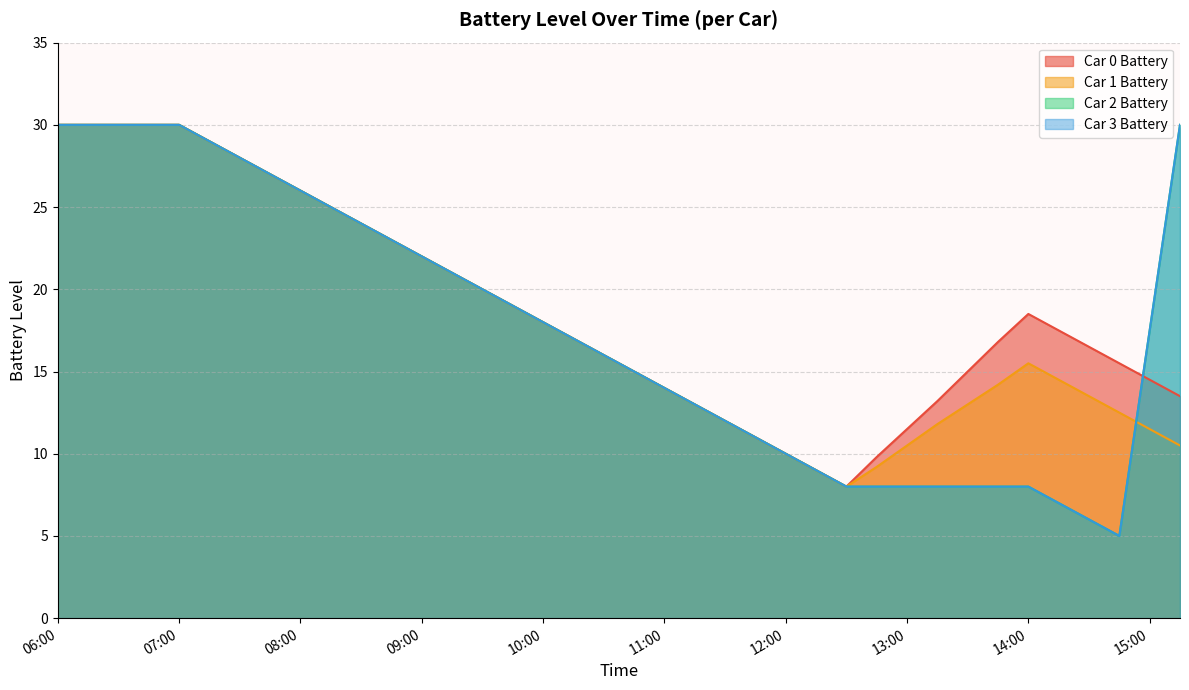

At which category is the sum across all series the highest?

06:00